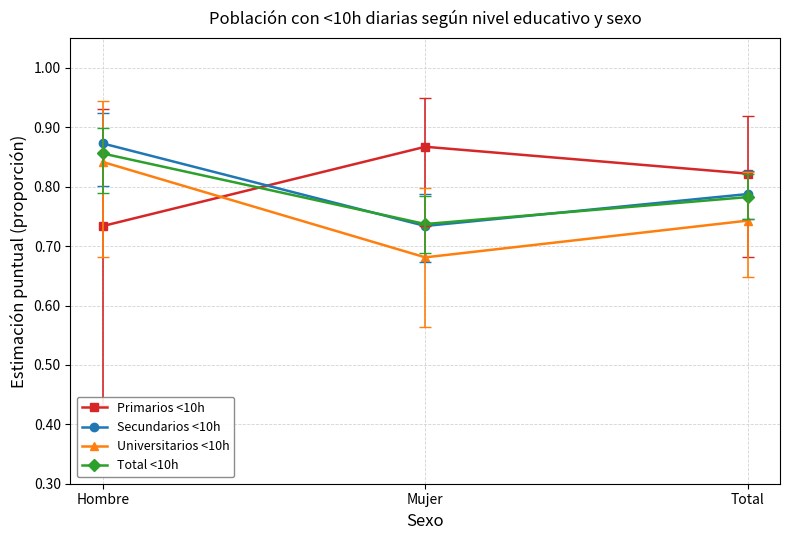

List the labels in order of Universitarios <10h value, smallest first.

Mujer, Total, Hombre